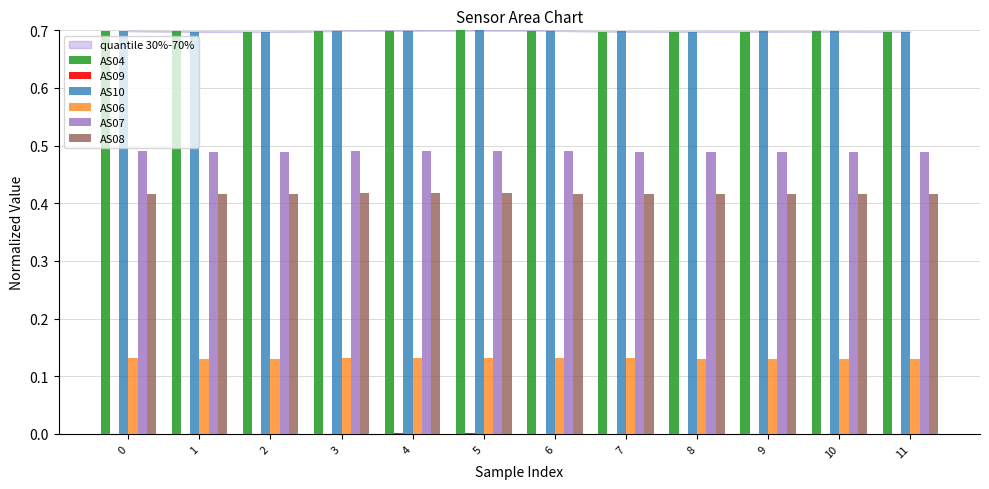

What is the total value across all series at 11?

2.4